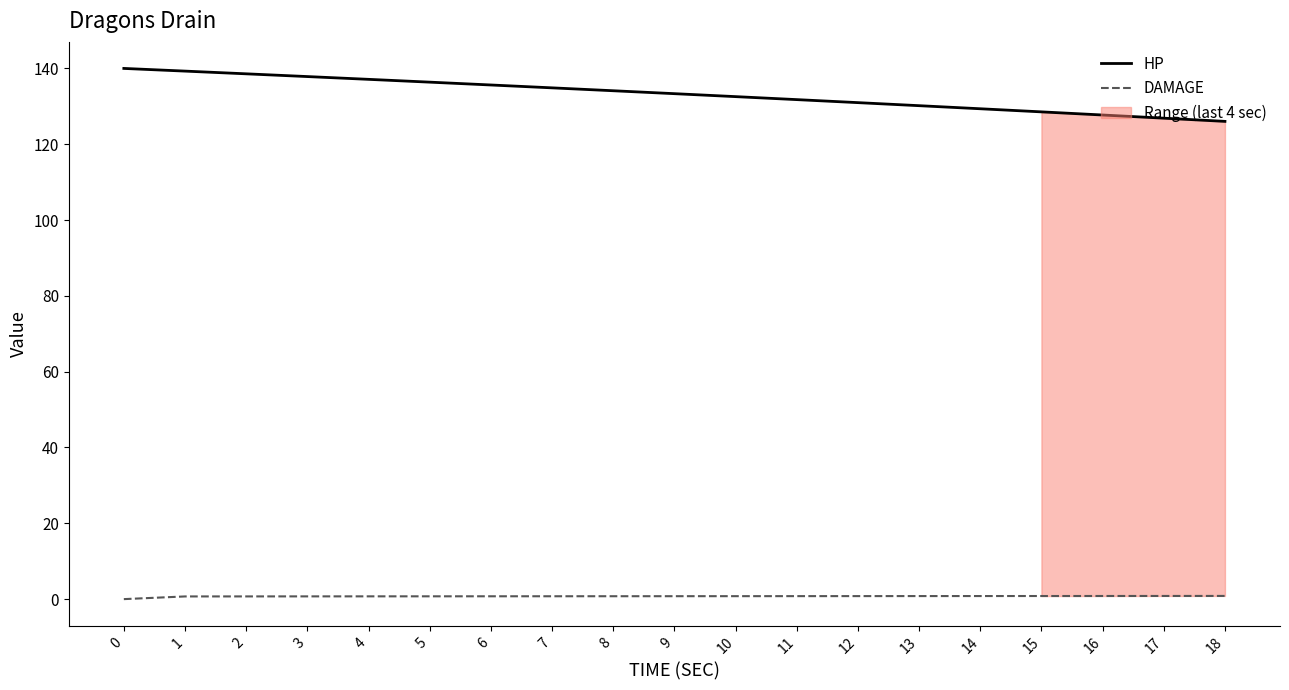

List the series in order of their overall mean, lowest first.

DAMAGE, HP